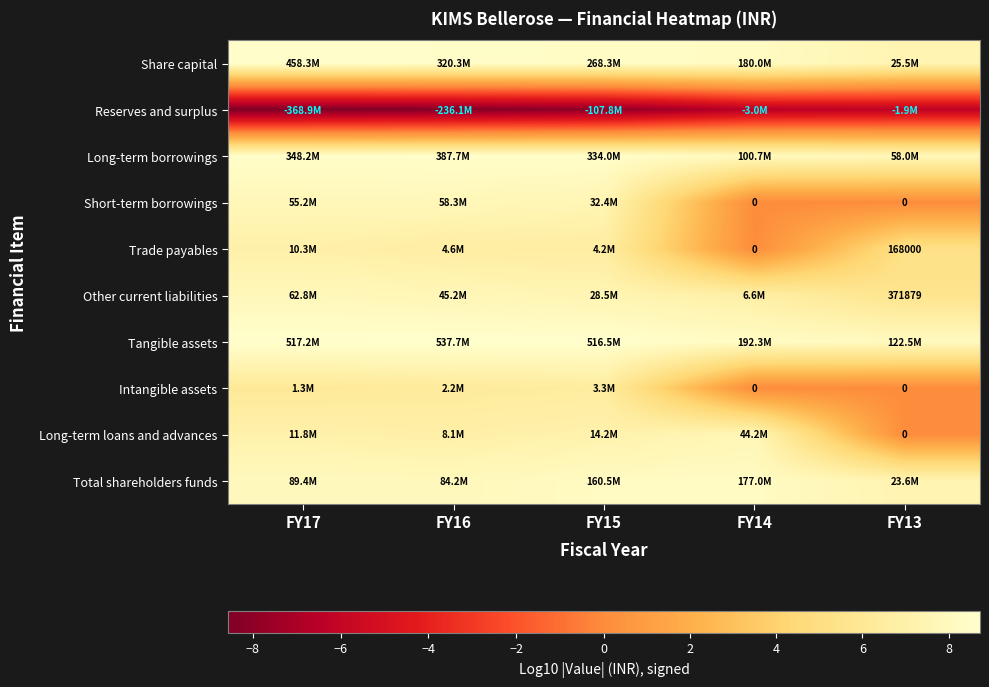

At which category is the sum across all series the highest?

FY15